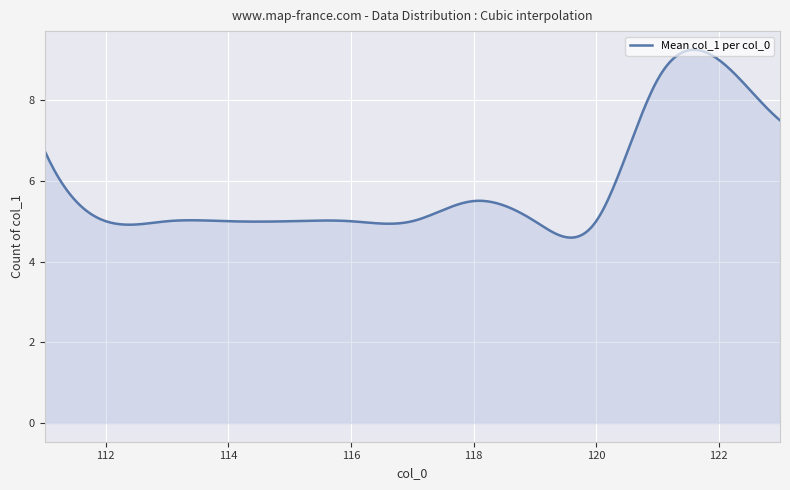

How many distinct data groups are displayed?

1